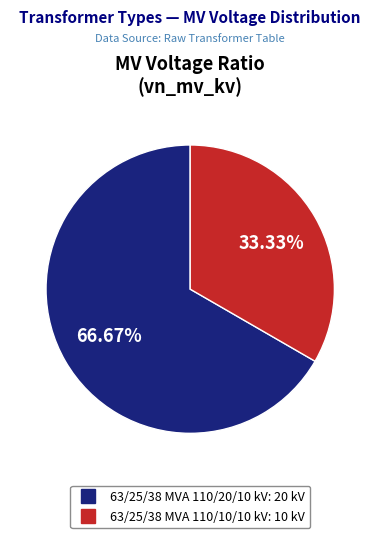

Is 63/25/38 MVA 110/20/10 kV the majority of the pie?

Yes